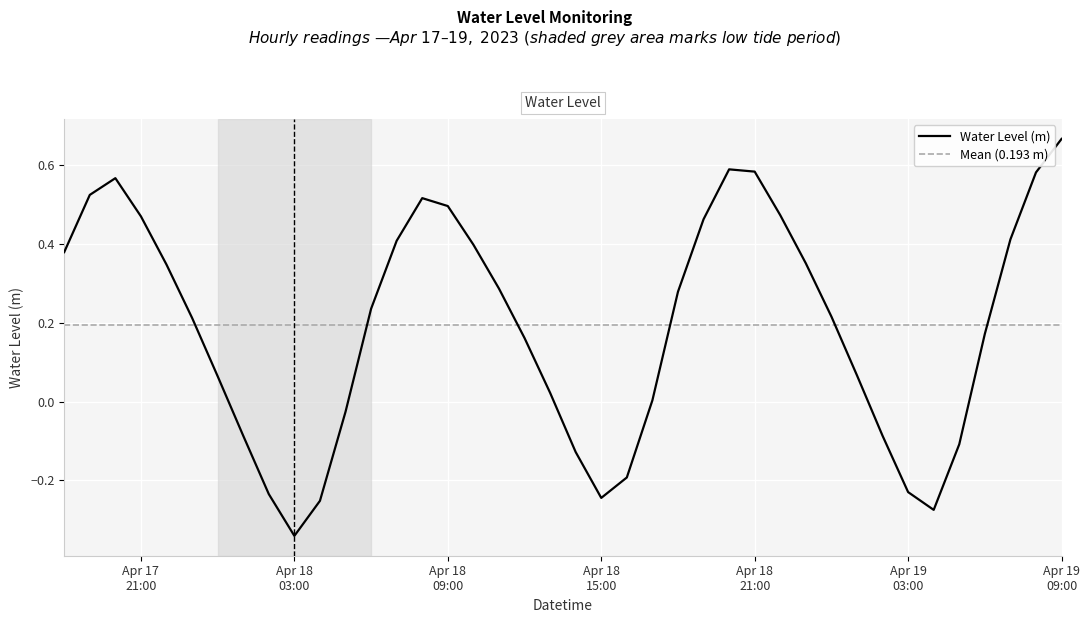

Where is the data nearest to the value 0?

2023-04-18 17:00:00